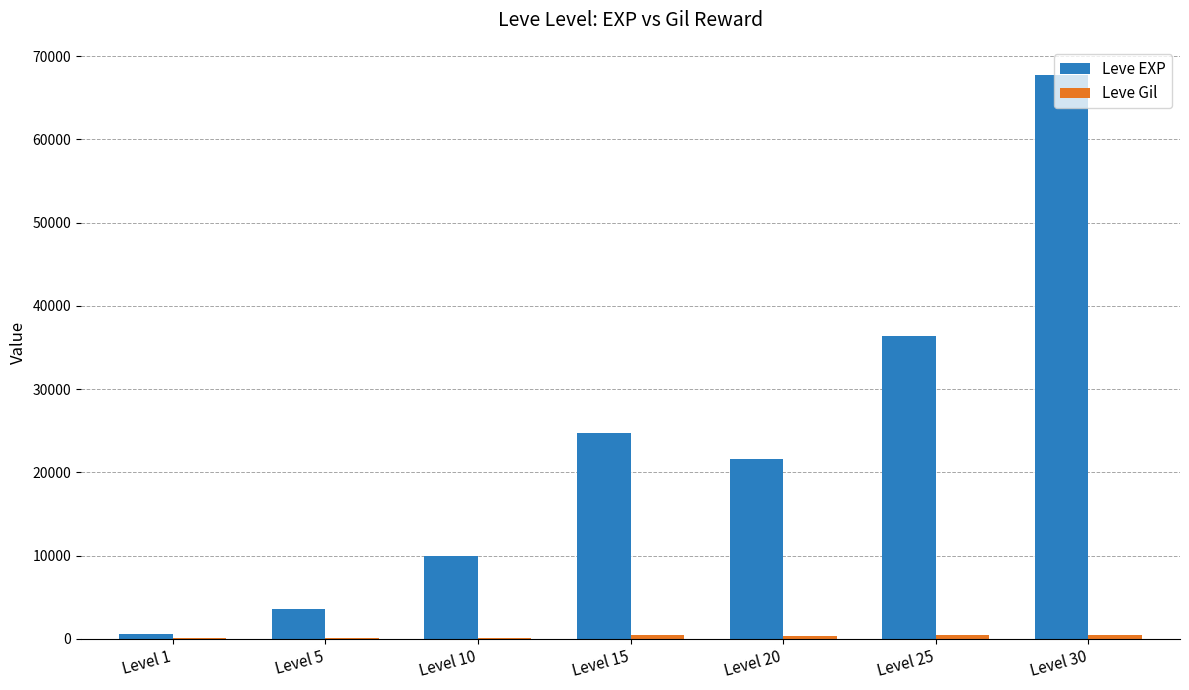

What is the total value across all series at Level 5?

3739